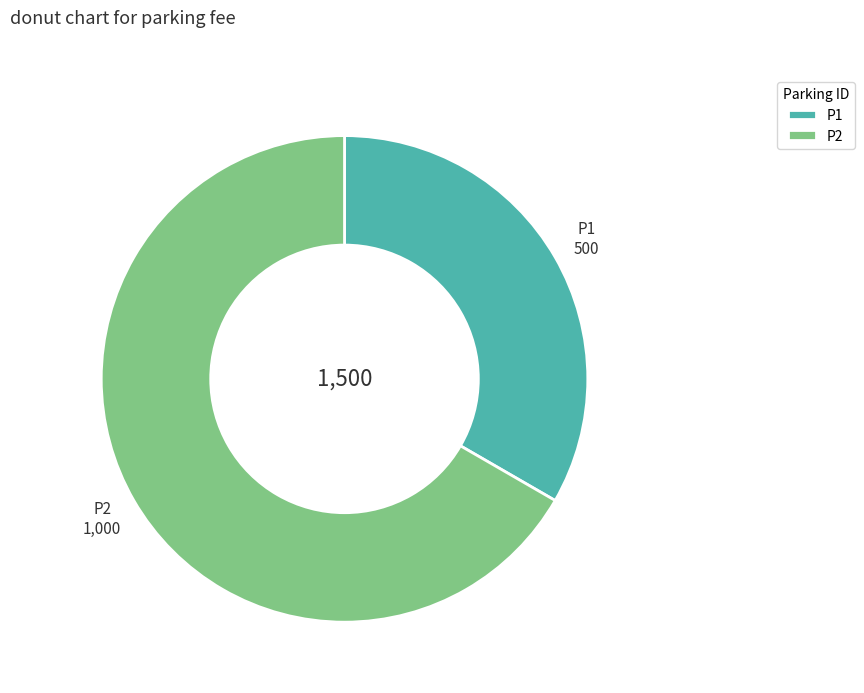

How many segments does this pie chart have?

2